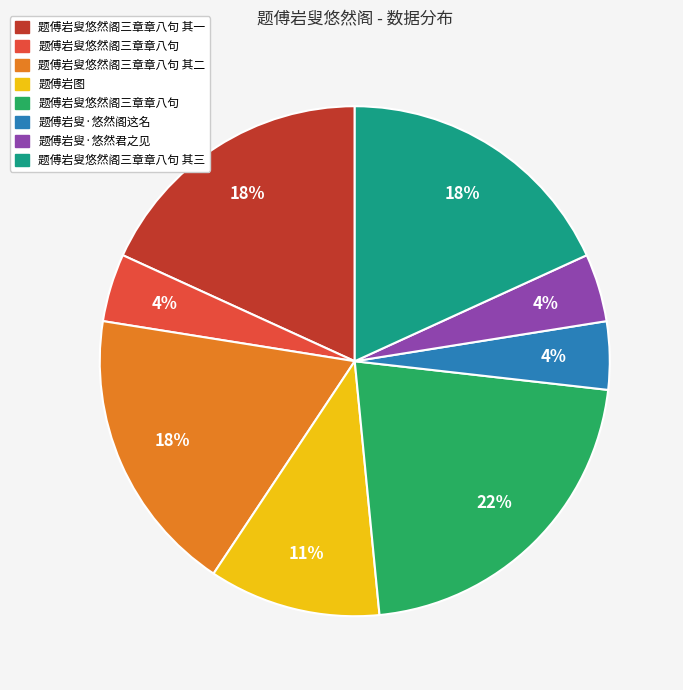

Is there a majority slice in this chart?

No